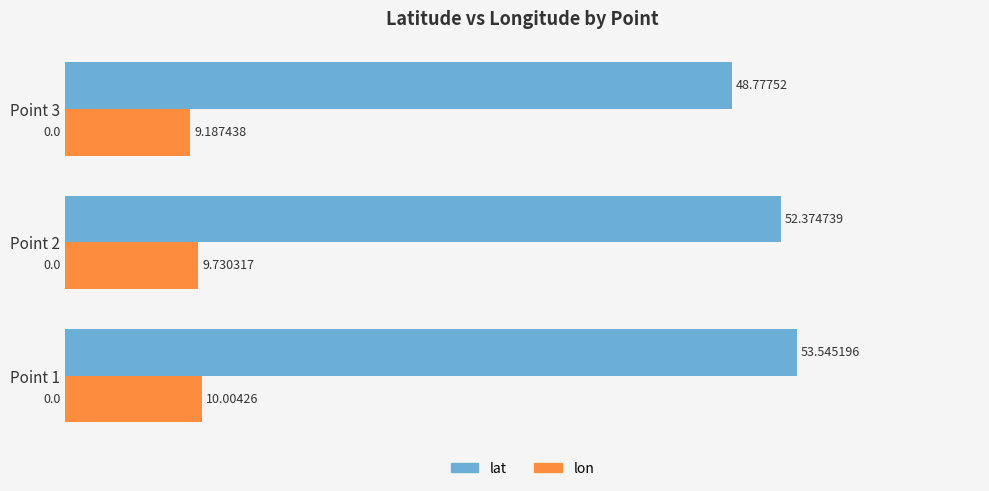

At which category is the sum across all series the highest?

Point 1